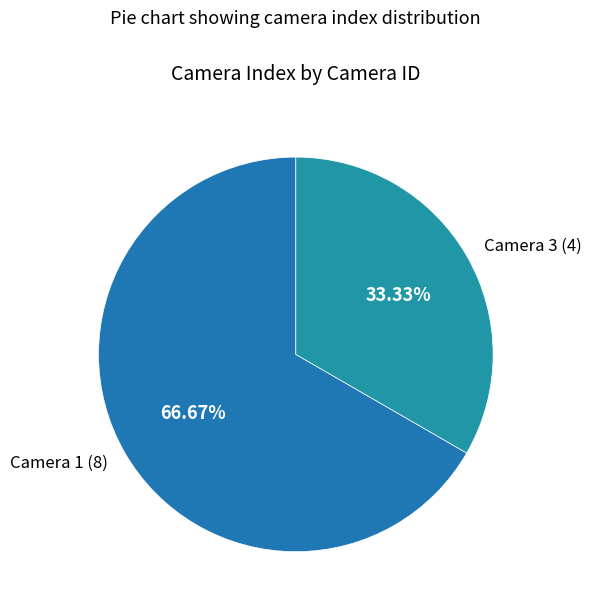

Does Camera 3 (4) represent more than half of the total?

No